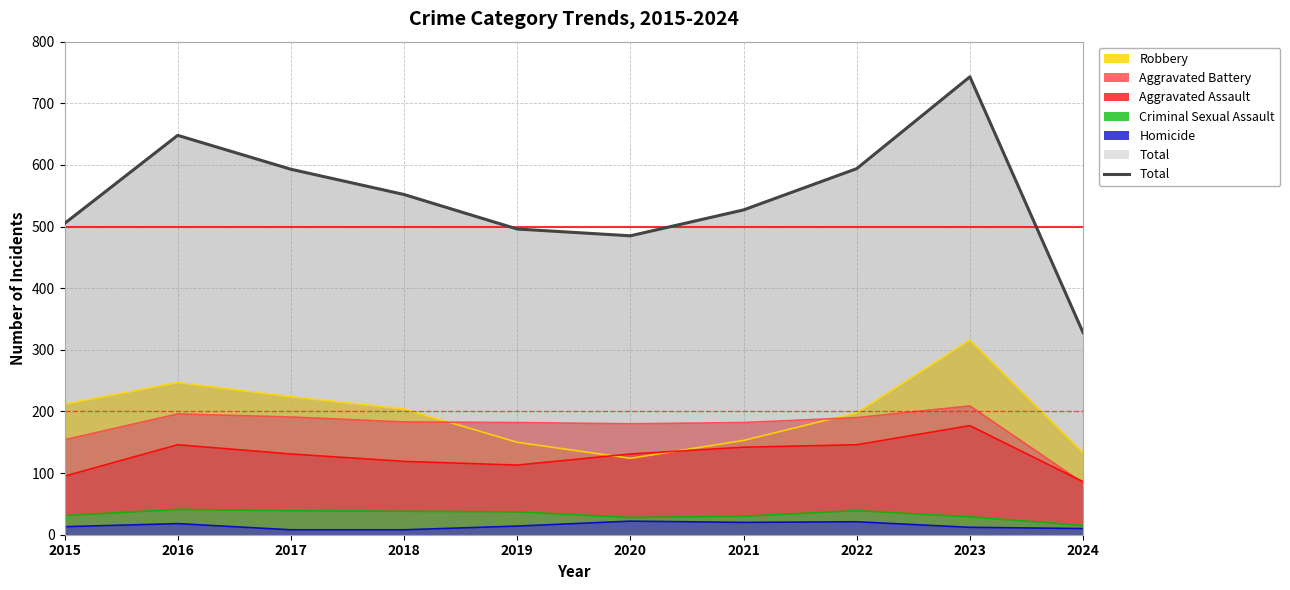

Rank the categories by value from highest to lowest.

2023, 2016, 2022, 2017, 2018, 2021, 2015, 2019, 2020, 2024